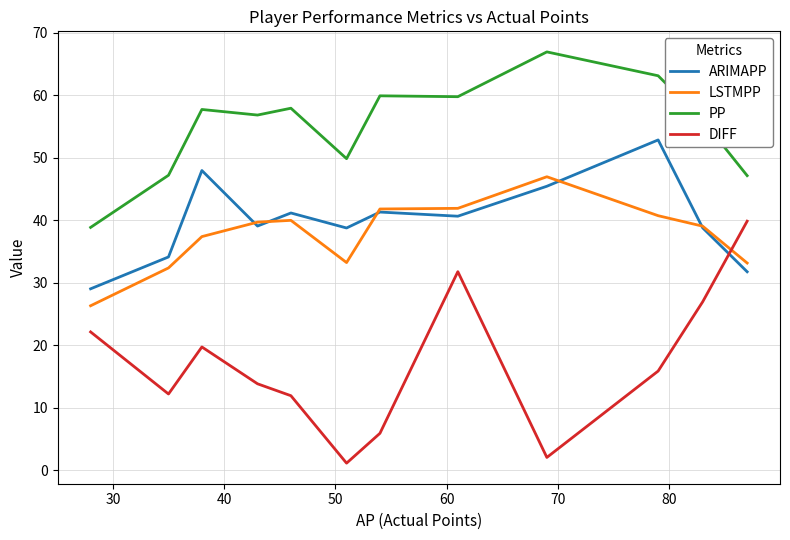

Rank the series by their maximum value, from lowest to highest.

DIFF, LSTMPP, ARIMAPP, PP